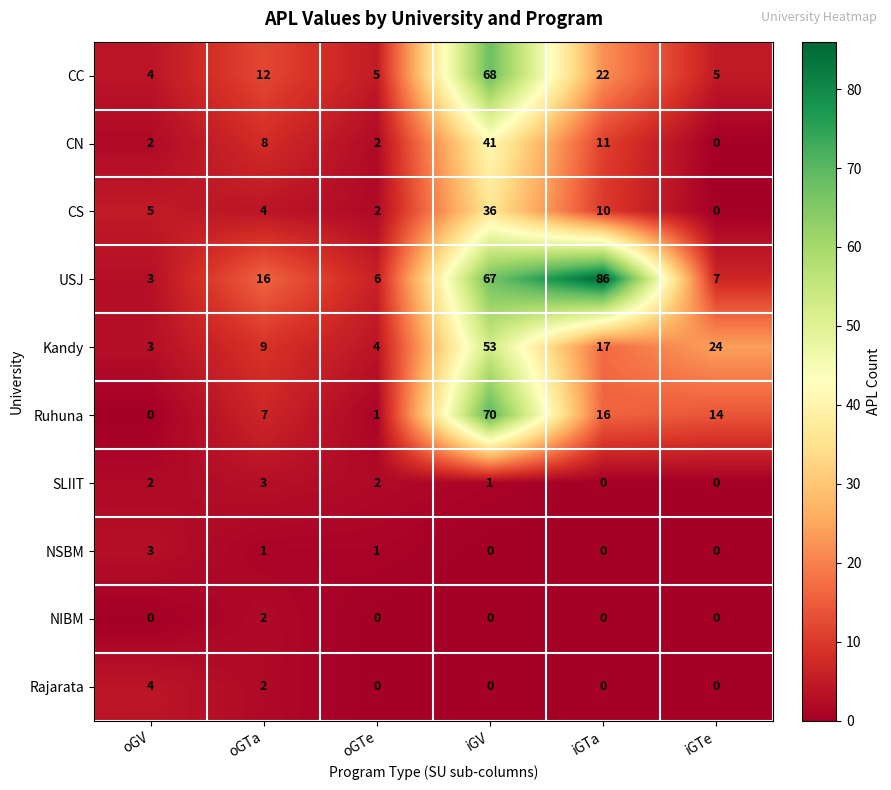

At how many categories does at least one series exceed 4?

6